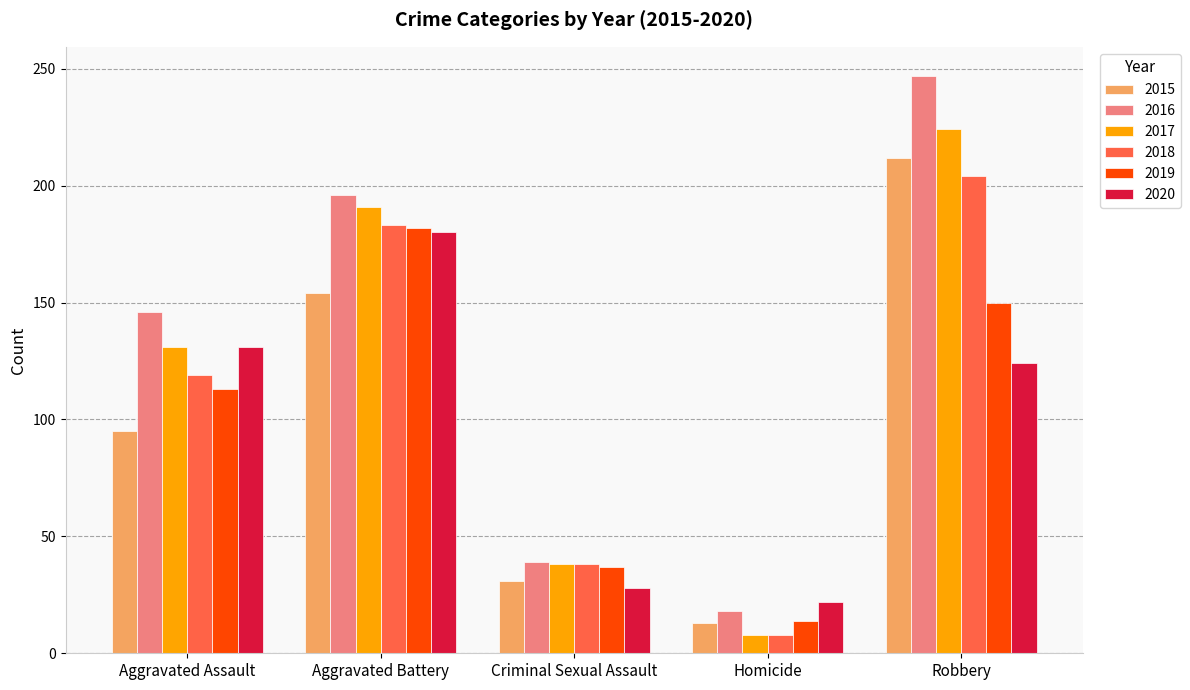

The 2018 series shows 8 at Homicide. True or false?

True